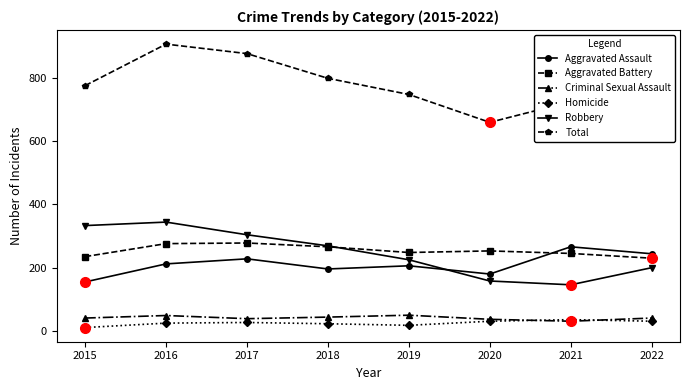

True or false: Criminal Sexual Assault and Robbery intersect in this chart.

False